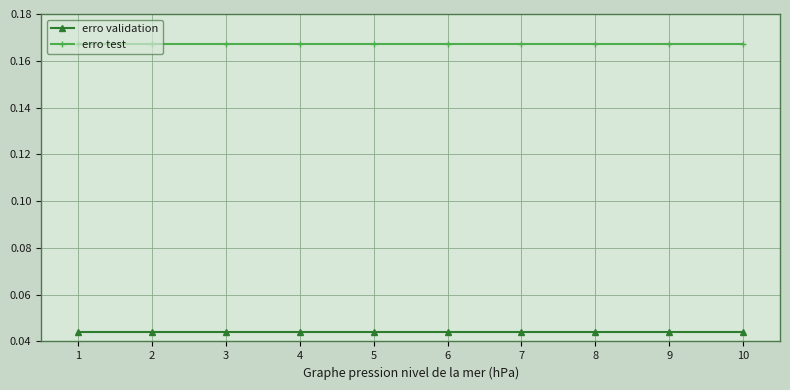

Which series has the largest total across all categories?

erro test